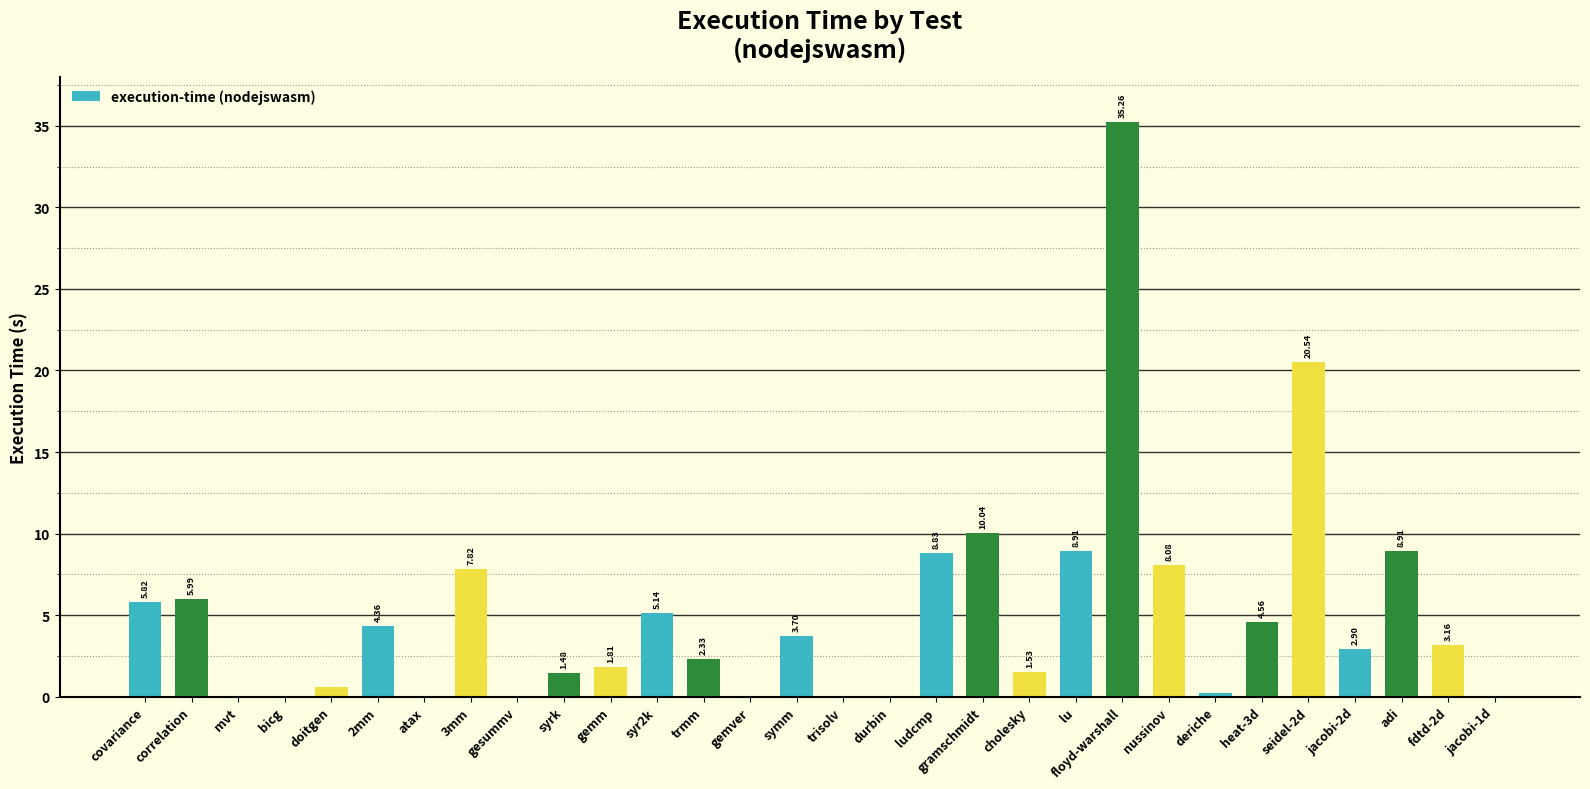

Are the bars horizontal?

No